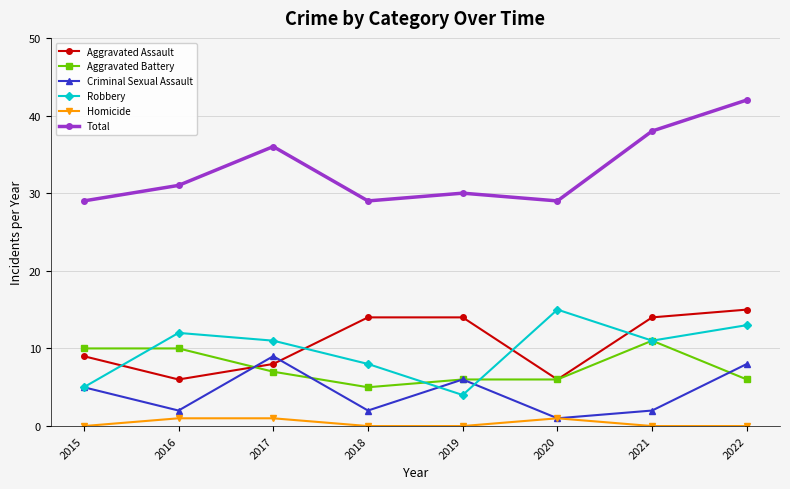

In Aggravated Assault, how many points are lower than both neighbors (excluding endpoints)?

2